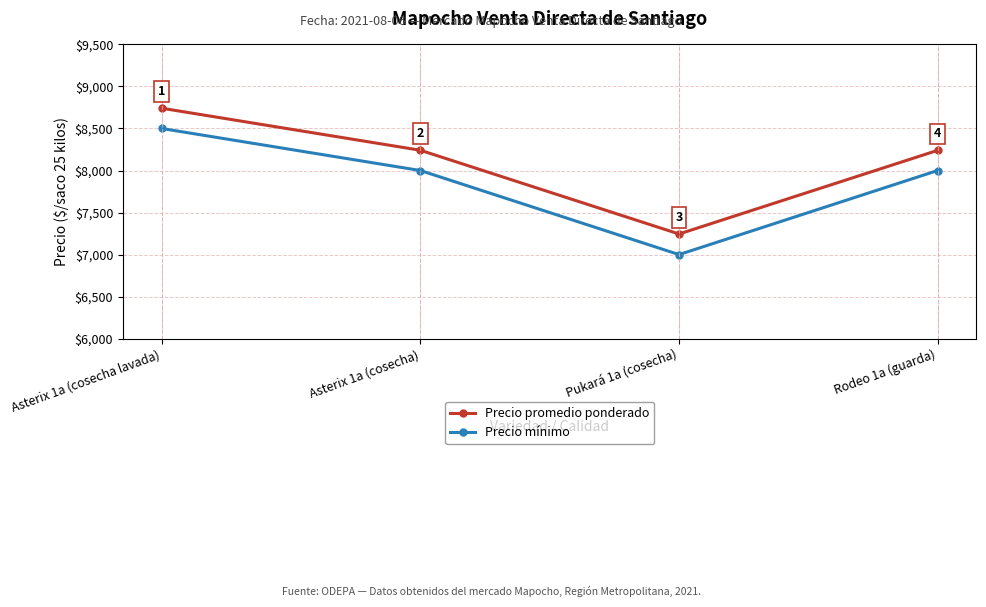

What is the difference between the highest and lowest values at Asterix 1a (cosecha)?

241